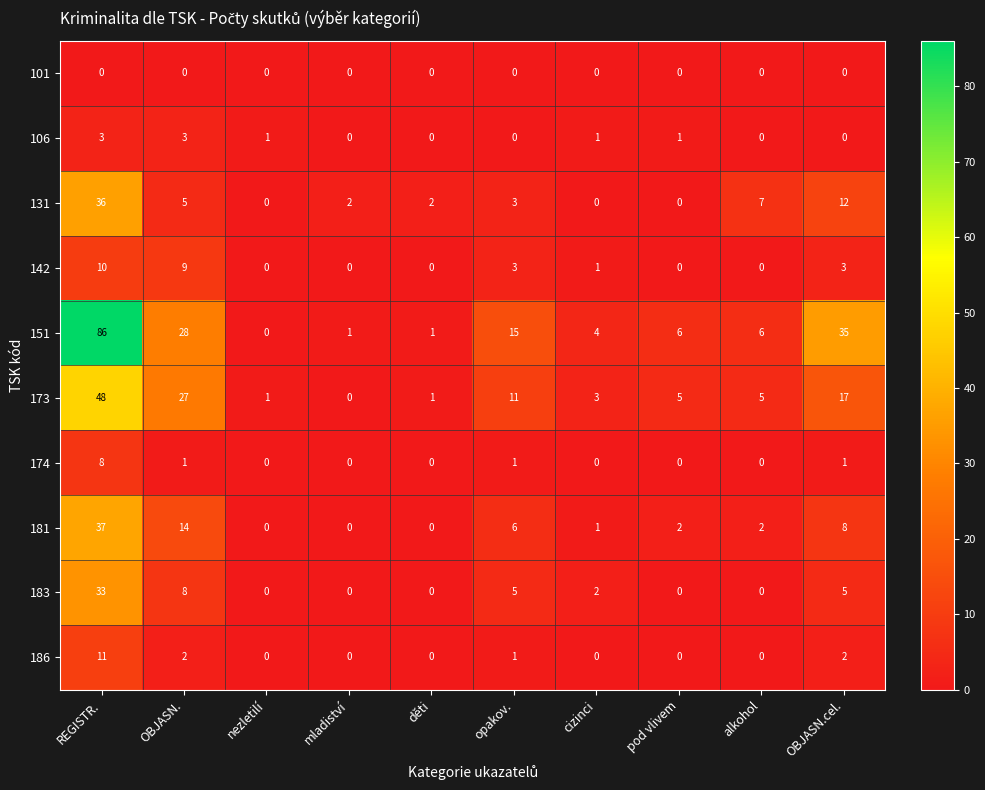

Is the value of 181 at opakov. greater than the value of 173 at cizinci?

Yes